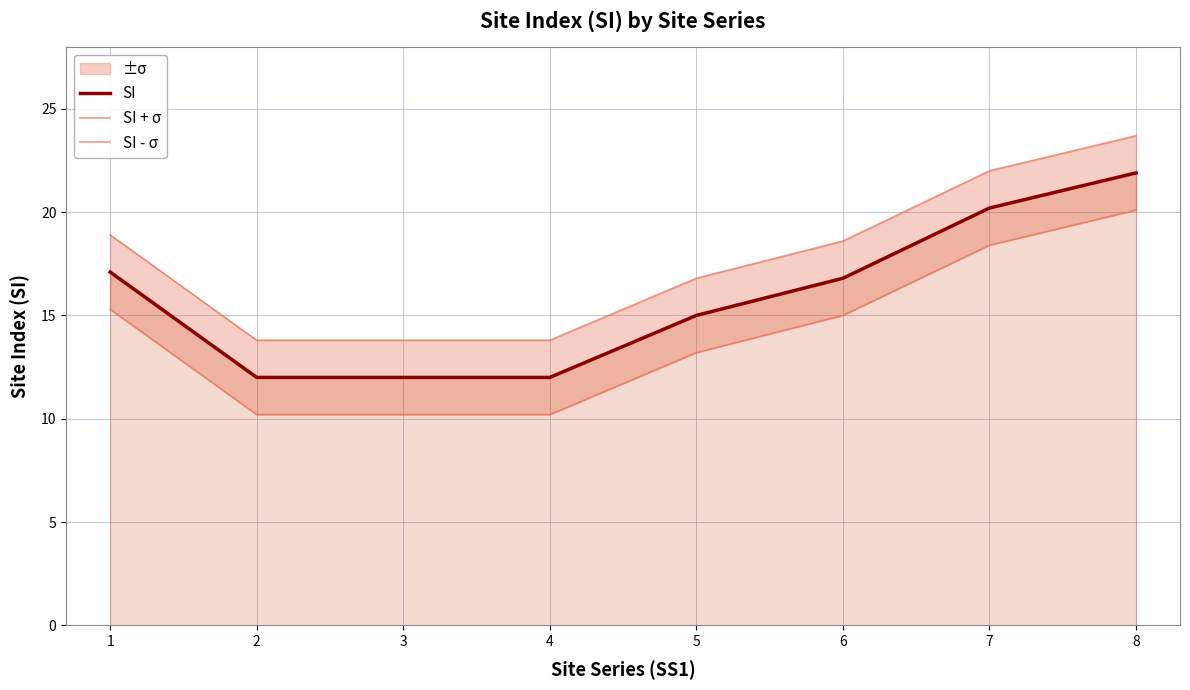

What is the total value across all series at 6?

50.4